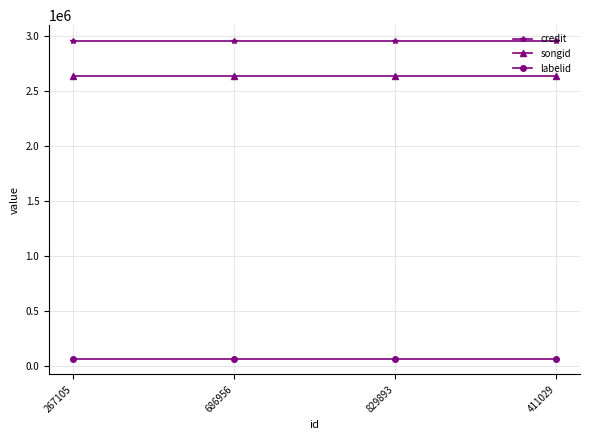

The value of songid at 829893 is 2637468. True or false?

True